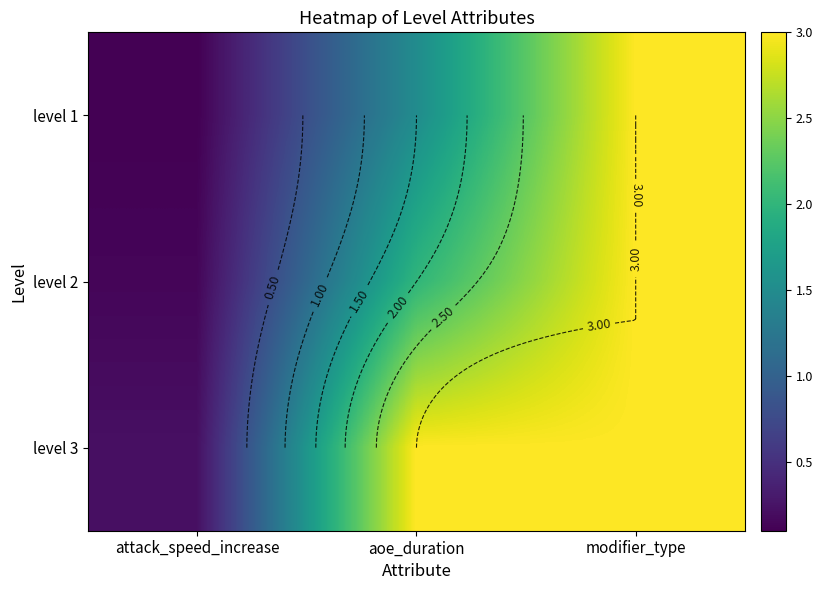

What is the difference between the highest and lowest values at attack_speed_increase?

0.1